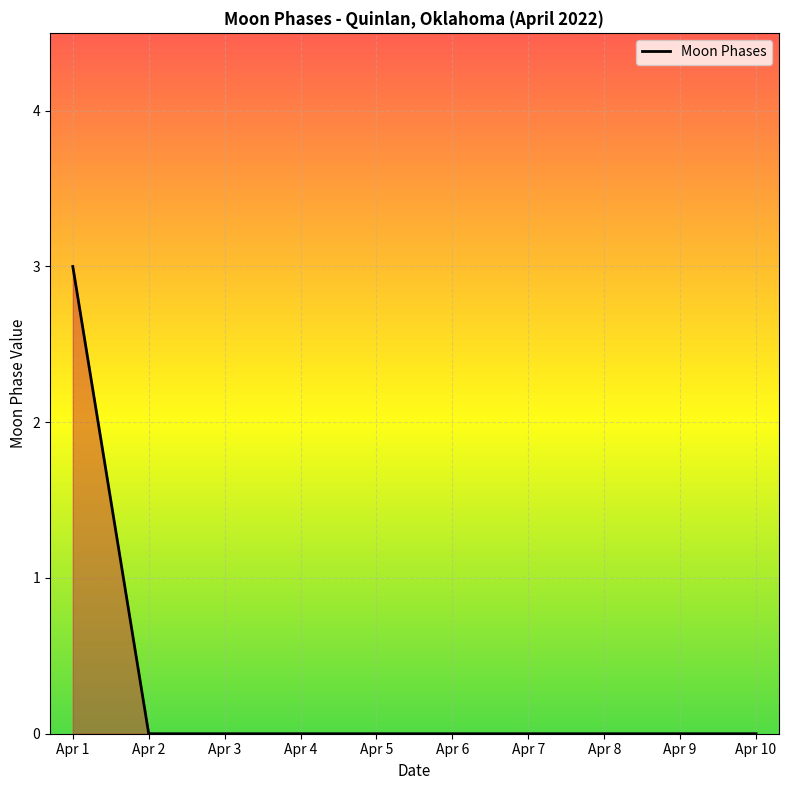

Reading left to right, what are all the values shown in this chart?

3	0	0	0	0	0	0	0	0	0